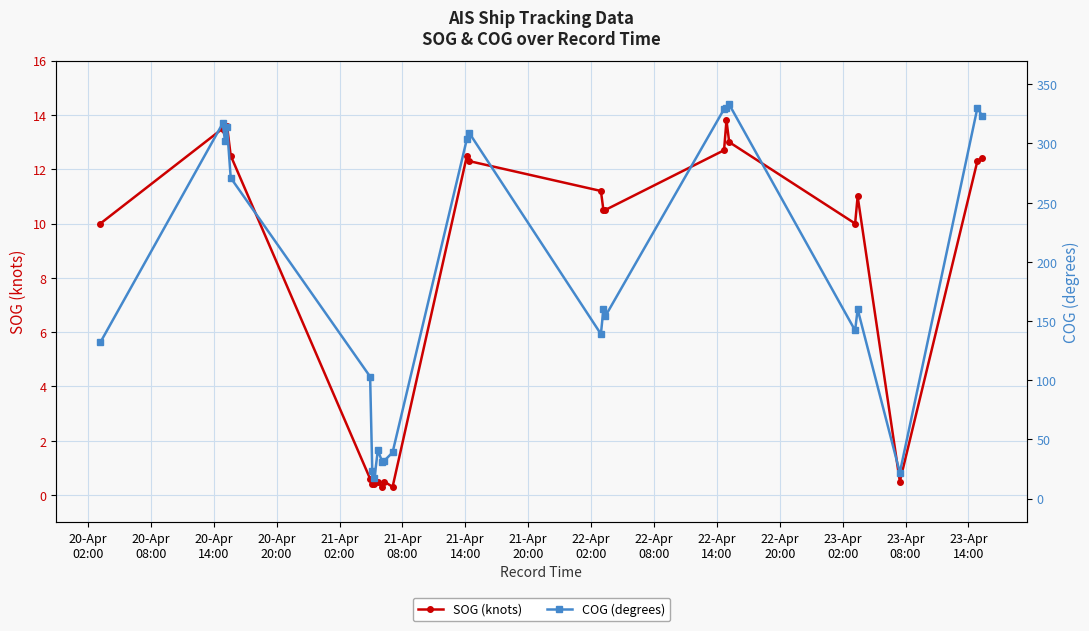

Reading right to left, list all the values displayed in this chart.

SOG (knots): 12.4	12.3	0.5	11.0	10.0	13.0	13.8	12.7	10.5	10.5	11.2	12.3	12.5	0.3	0.5	0.3	0.5	0.4	0.4	0.6	12.5	13.6	13.4	13.5	10.0
COG (degrees): 323.0	330.0	22.0	160.0	142.0	333.0	330.0	329.0	154.0	160.0	139.0	309.0	304.0	39.0	32.0	31.0	41.0	17.0	23.0	103.0	271.0	314.0	302.0	317.0	132.0